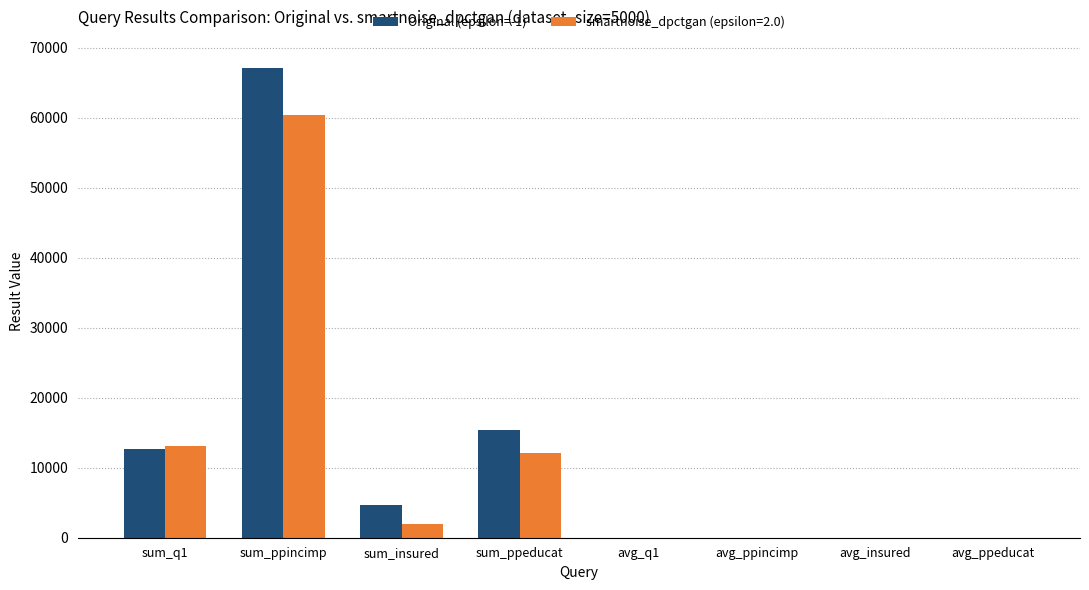

Is the value of Original (epsilon=-1) at avg_ppincimp greater than the value of smartnoise_dpctgan (epsilon=2.0) at sum_ppincimp?

No